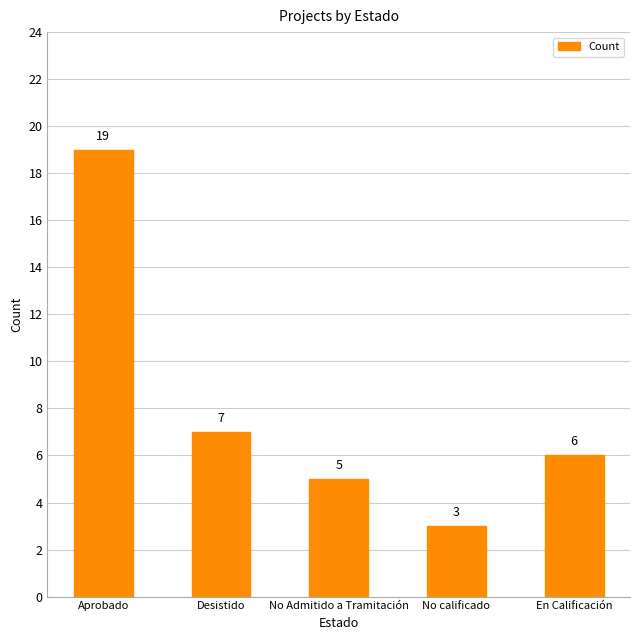

Rank the categories by value from highest to lowest.

Aprobado, Desistido, En Calificación, No Admitido a Tramitación, No calificado